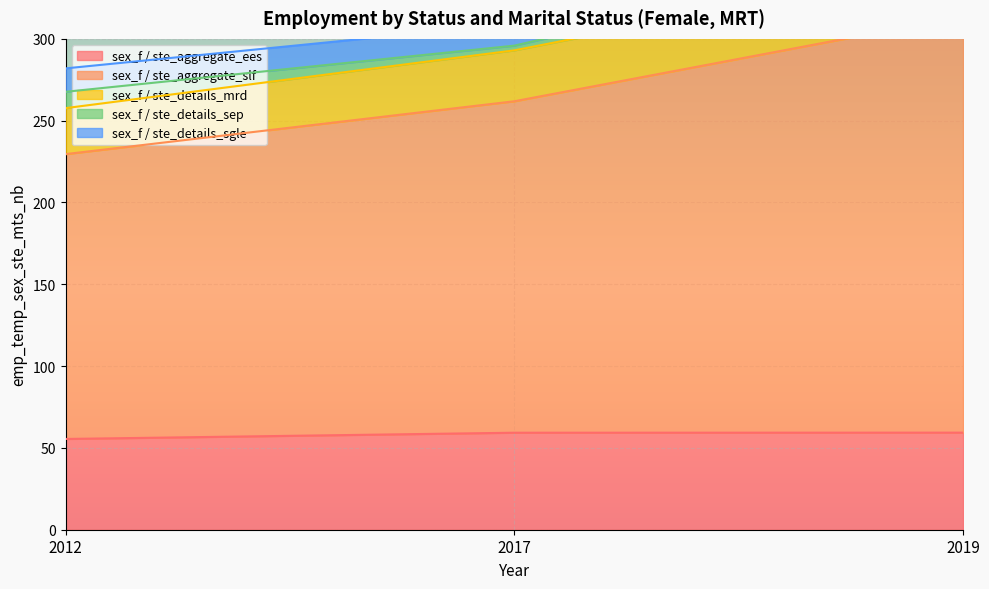

Does the chart display data point markers on the line(s)?

No